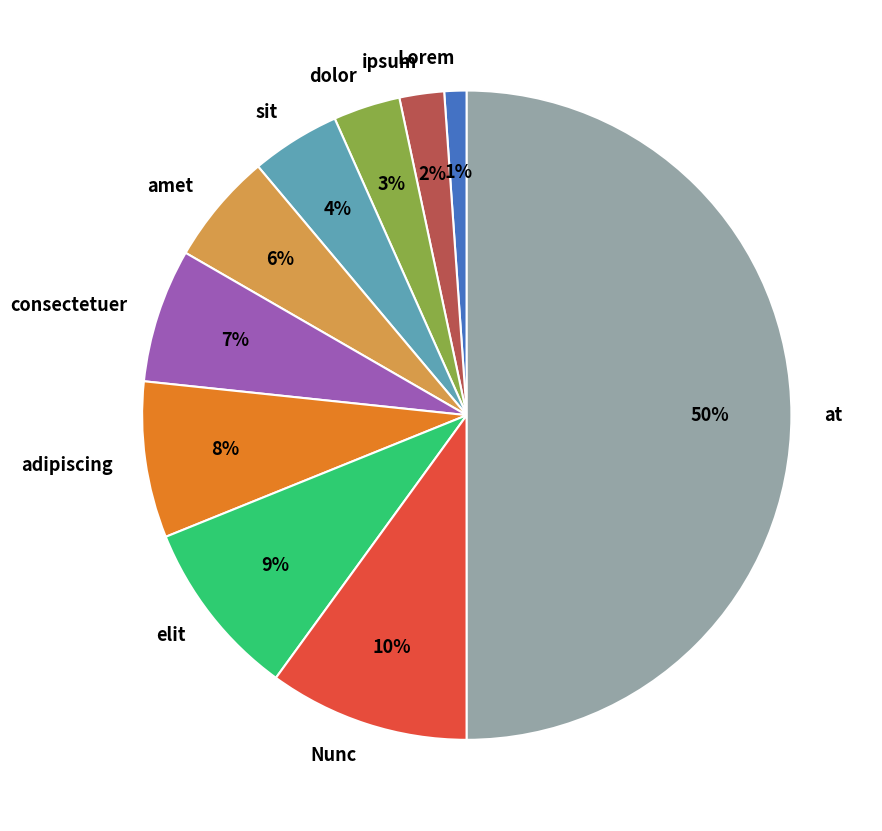

The amet slice represents 6% of the pie. True or false?

True